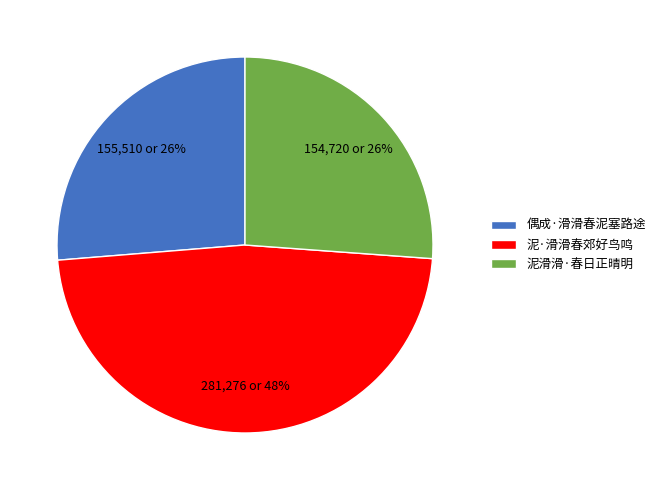

How many segments does this pie chart have?

3